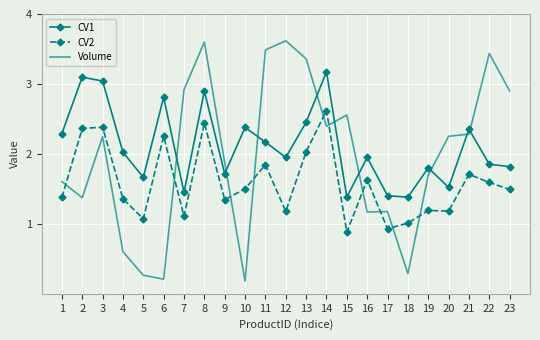

True or false: CV2 and CV1 intersect in this chart.

False